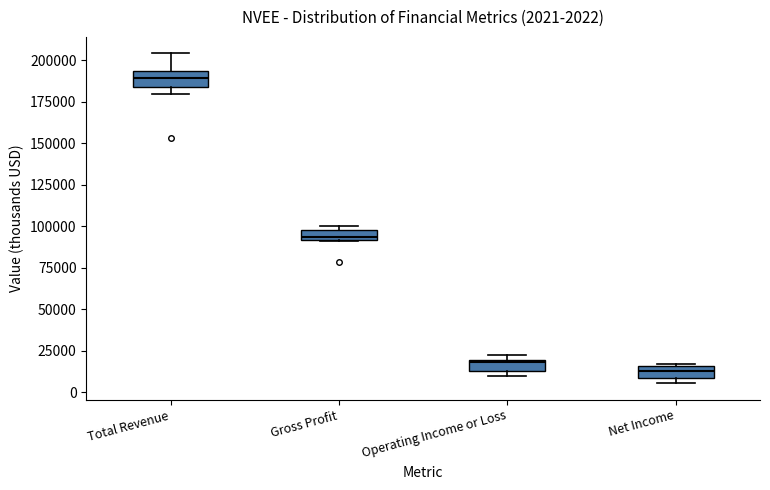

Which box has the lowest median line?

Net Income